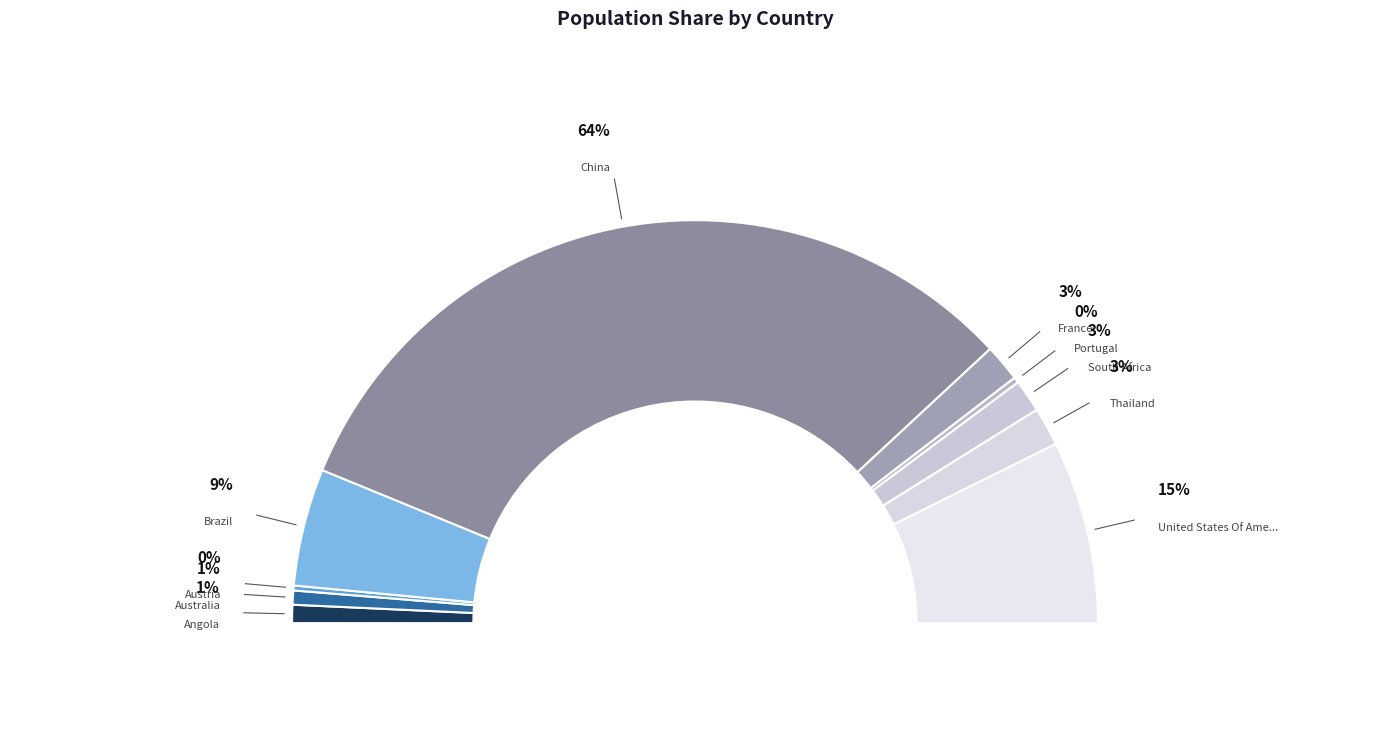

Approximately how many times larger is the value at Angola compared to Portugal?

3.2